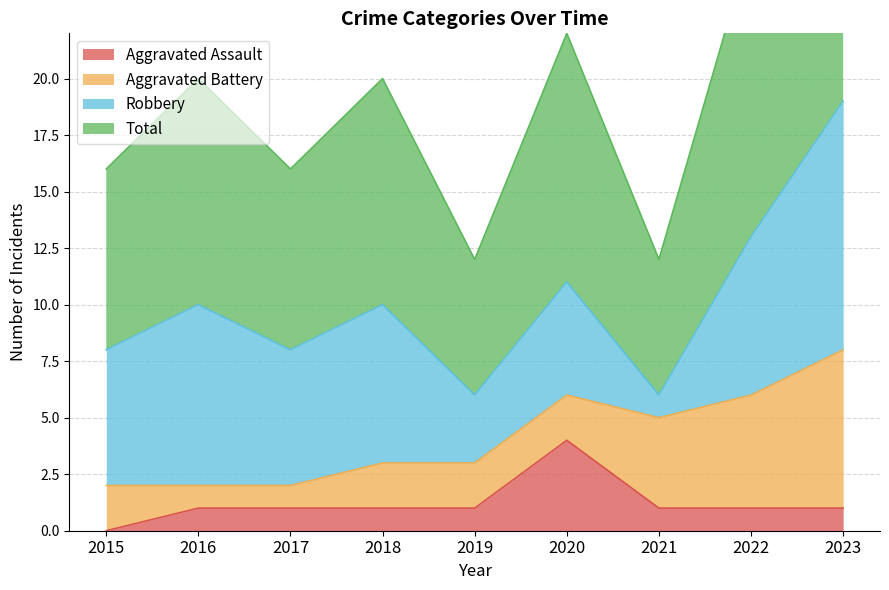

The value of Aggravated Assault at 2019 is 1. True or false?

True